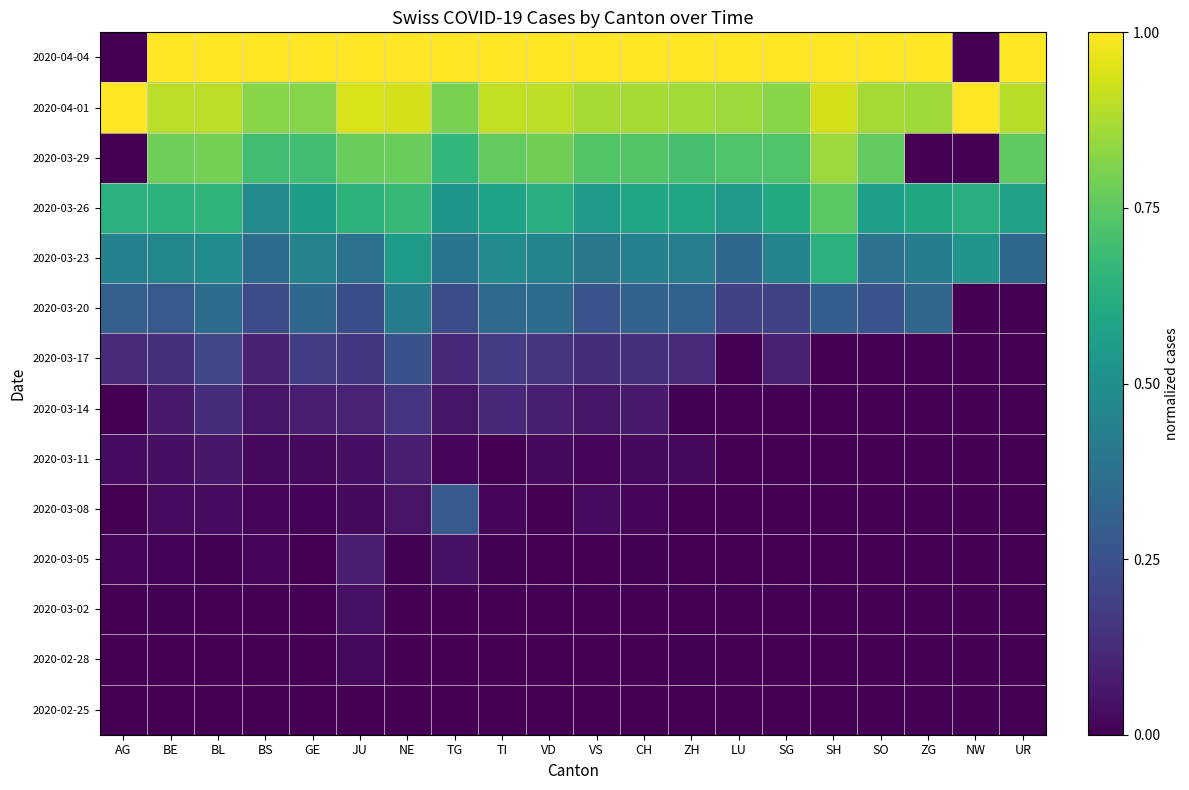

At SG, list the series in order from largest to smallest.

2020-04-04, 2020-04-01, 2020-03-29, 2020-03-26, 2020-03-23, 2020-03-20, 2020-03-17, 2020-02-25, 2020-02-28, 2020-03-02, 2020-03-05, 2020-03-08, 2020-03-11, 2020-03-14